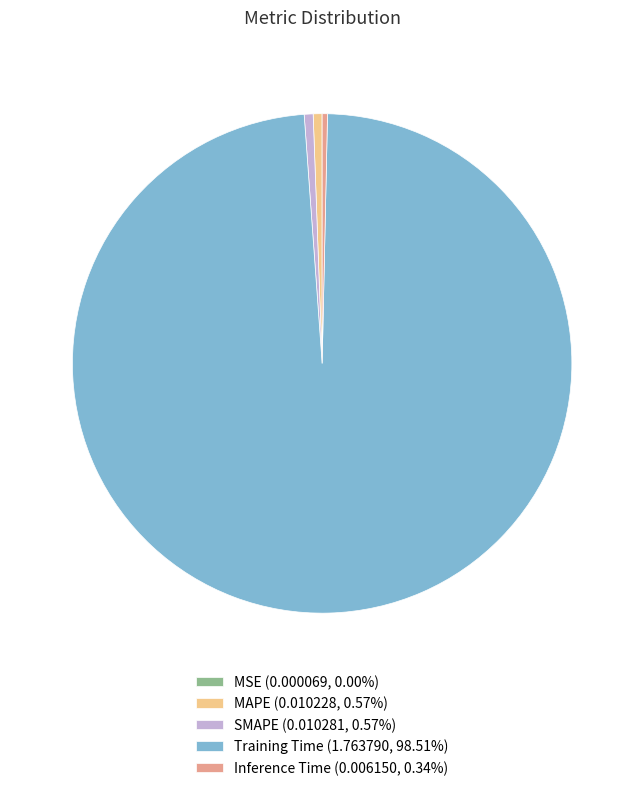

Is the sum of Training Time (1.763790, 98.51%) and MAPE (0.010228, 0.57%) greater than half?

Yes